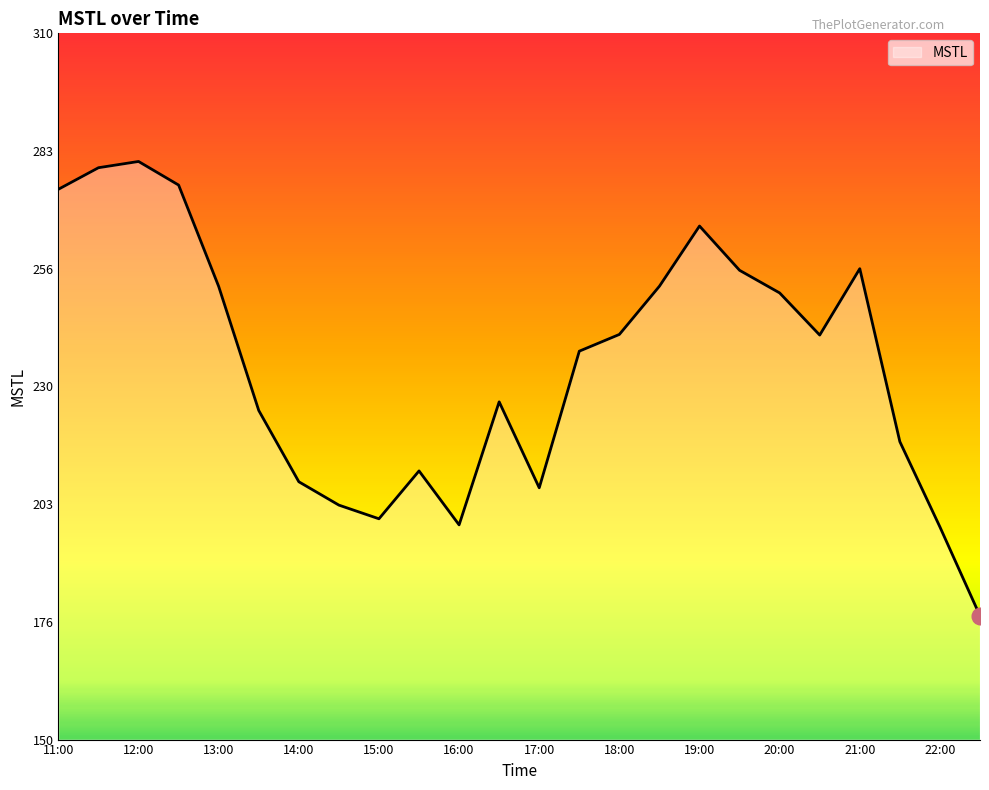

What is the difference between the maximum and minimum values?

102.9